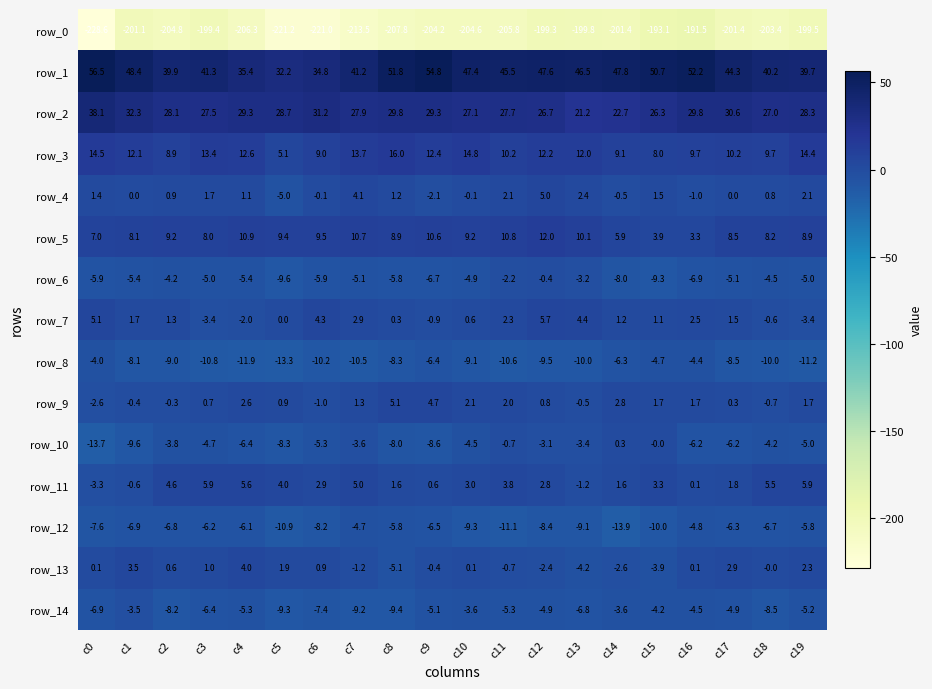

The value of row_11 at c6 is 1.2. True or false?

False